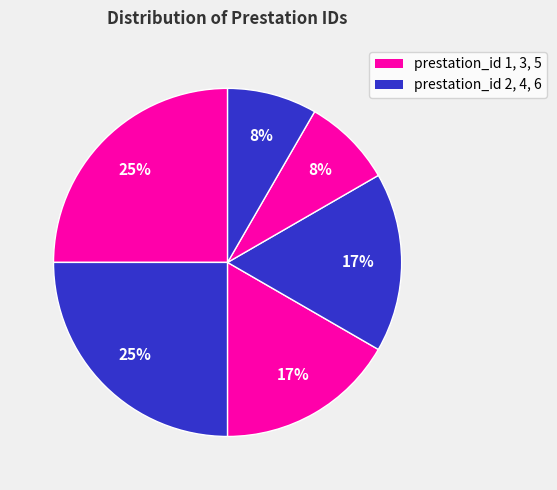

How many segments does this pie chart have?

6